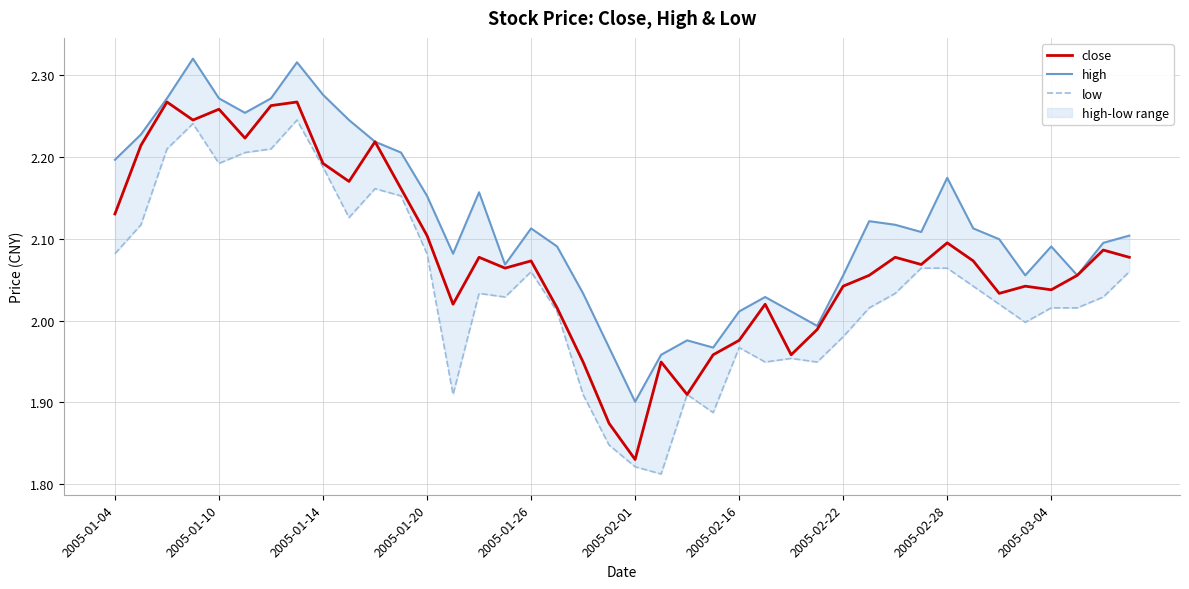

At which label does close first exceed 2?

2005-01-04